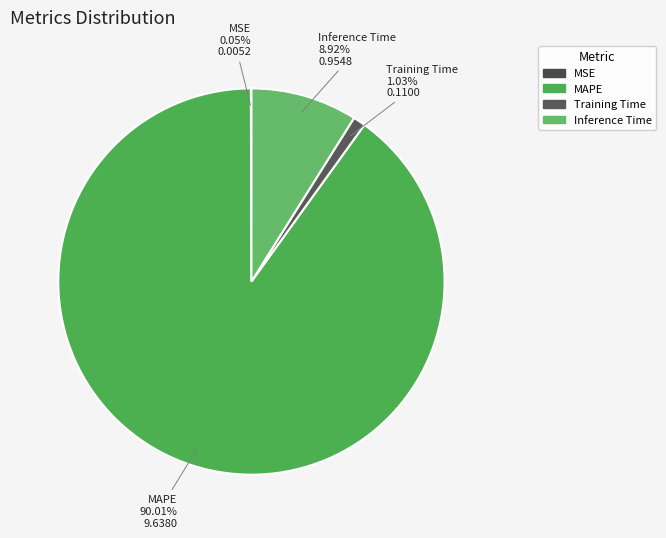

Which has a higher value, MAPE or Inference Time?

MAPE